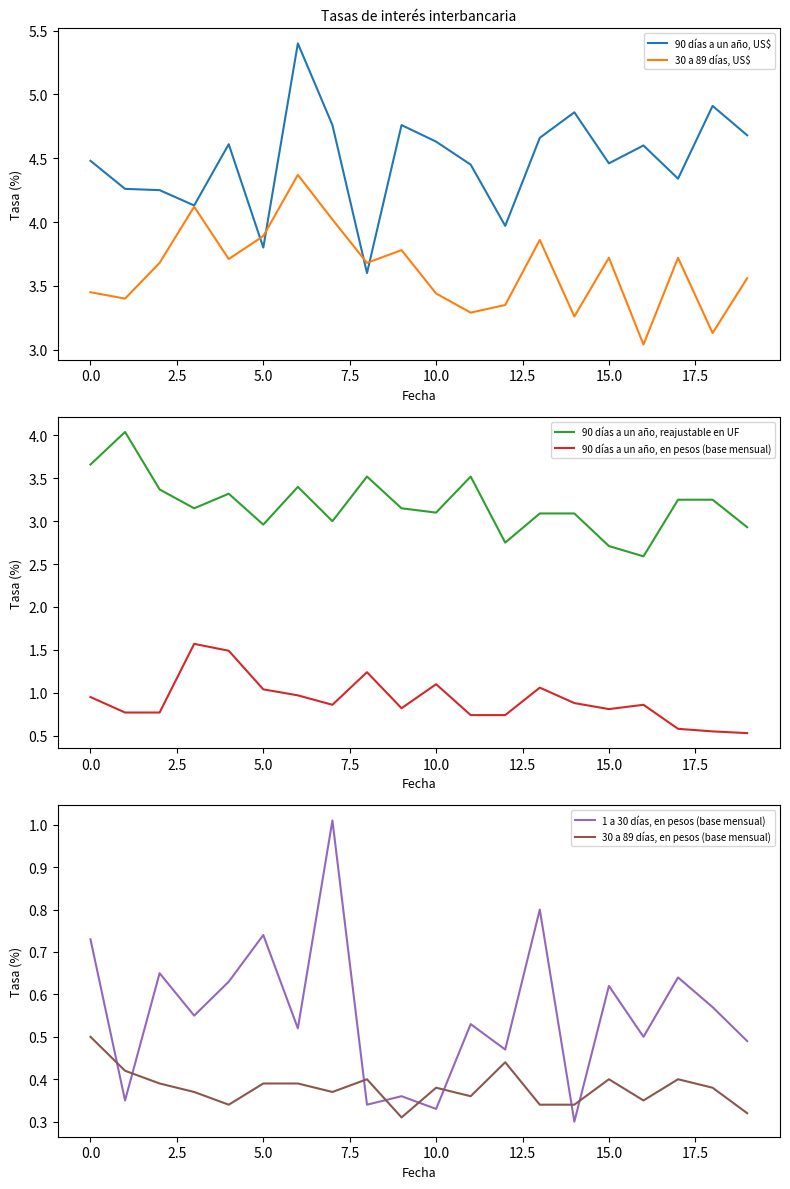

What is the highest value of the 90 días a un año, US$ series?

5.4